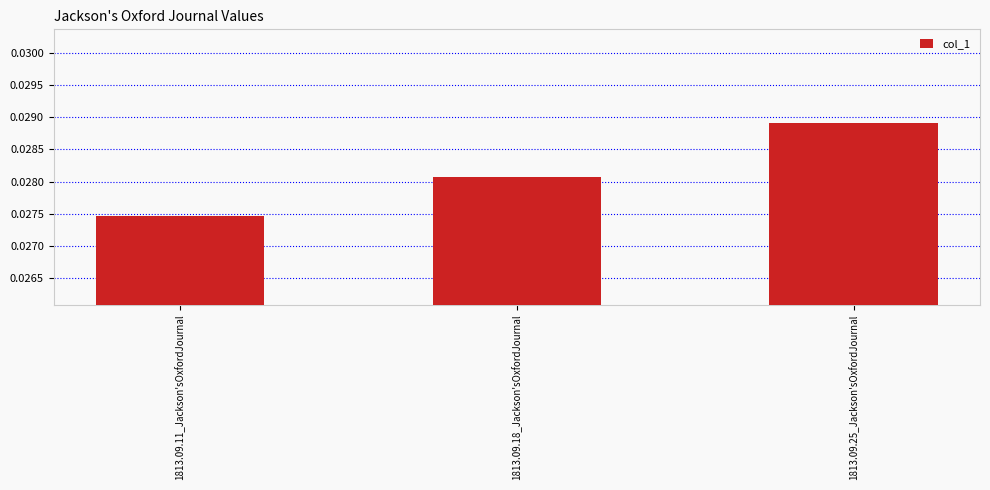

Which label corresponds to the largest value in the chart?

1813.09.25_Jackson'sOxfordJournal